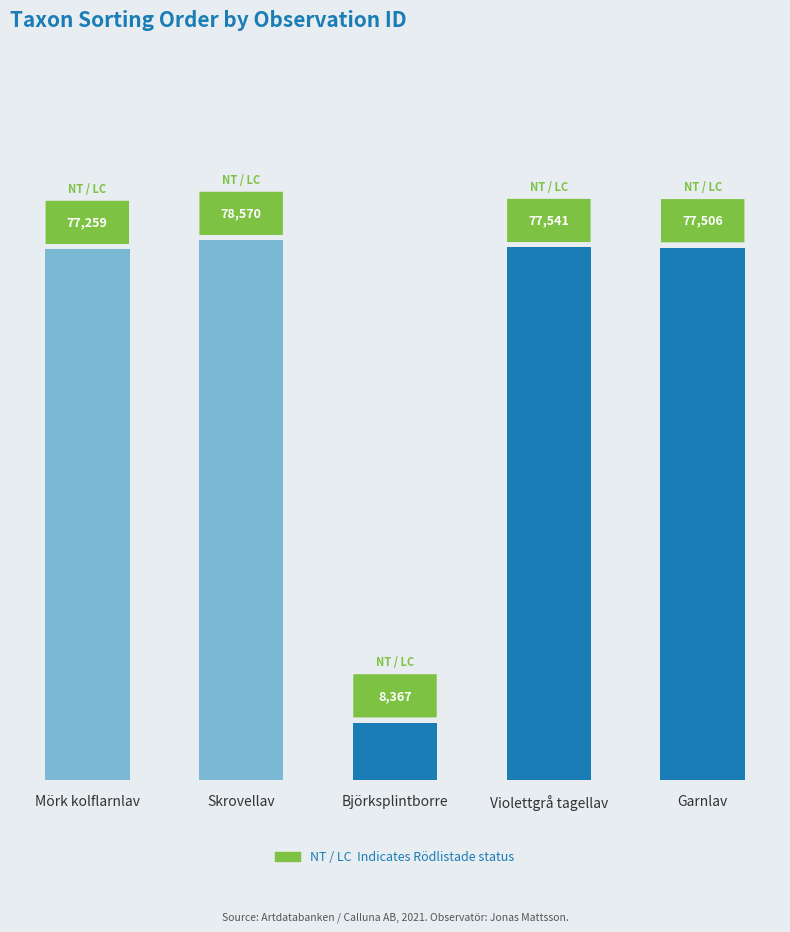

What is the average value?

63849